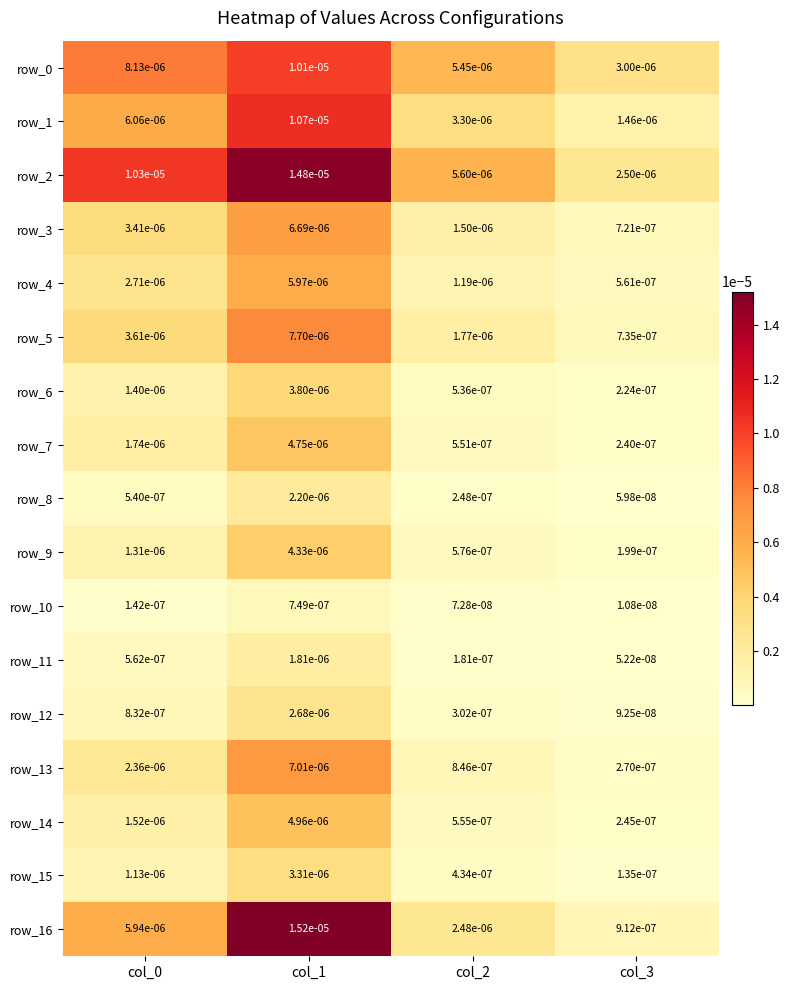

Is the value of row_5 at col_1 greater than the value of row_8 at col_1?

Yes